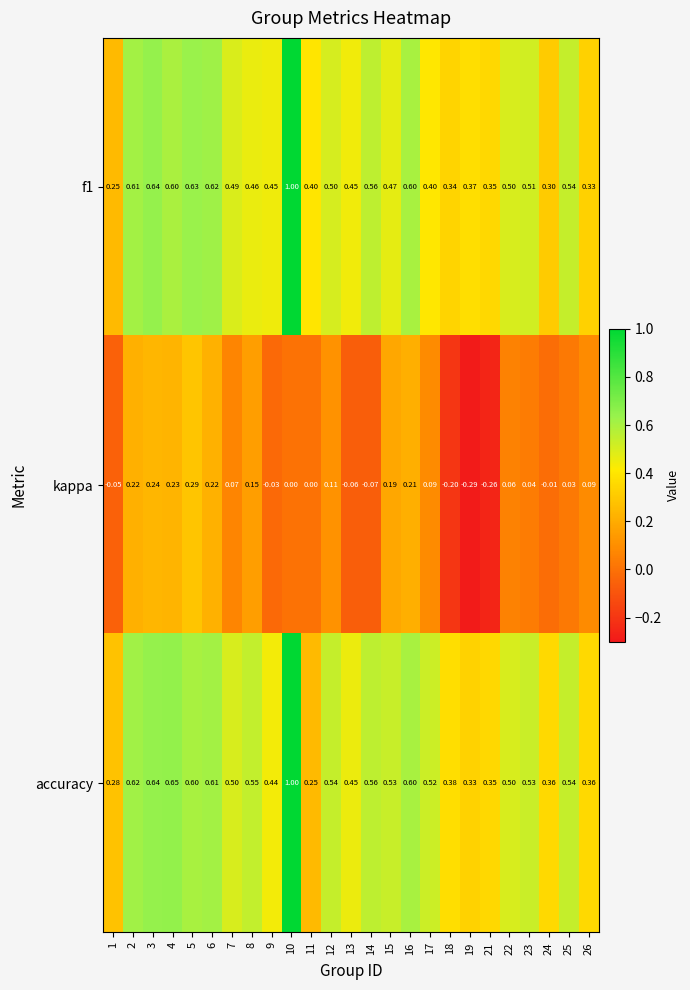

Is the value of f1 at 24 greater than the value of accuracy at 18?

No